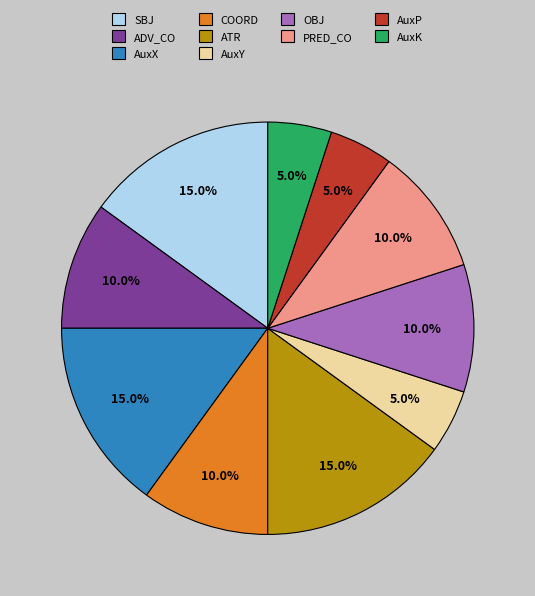

Approximately how many times larger is the value at ATR compared to COORD?

1.5